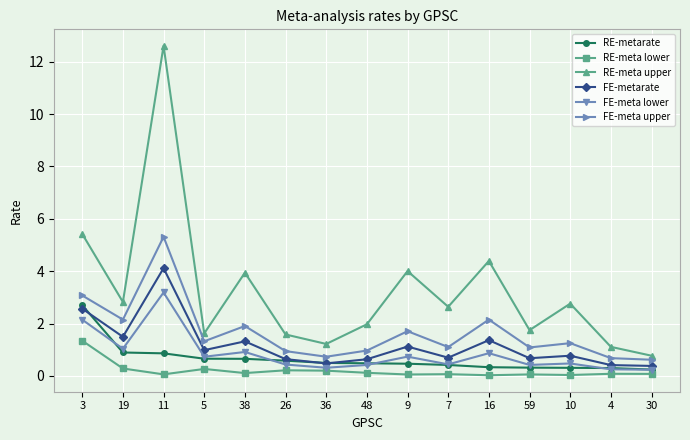

The FE-meta lower series shows 0.4 at 59. True or false?

True